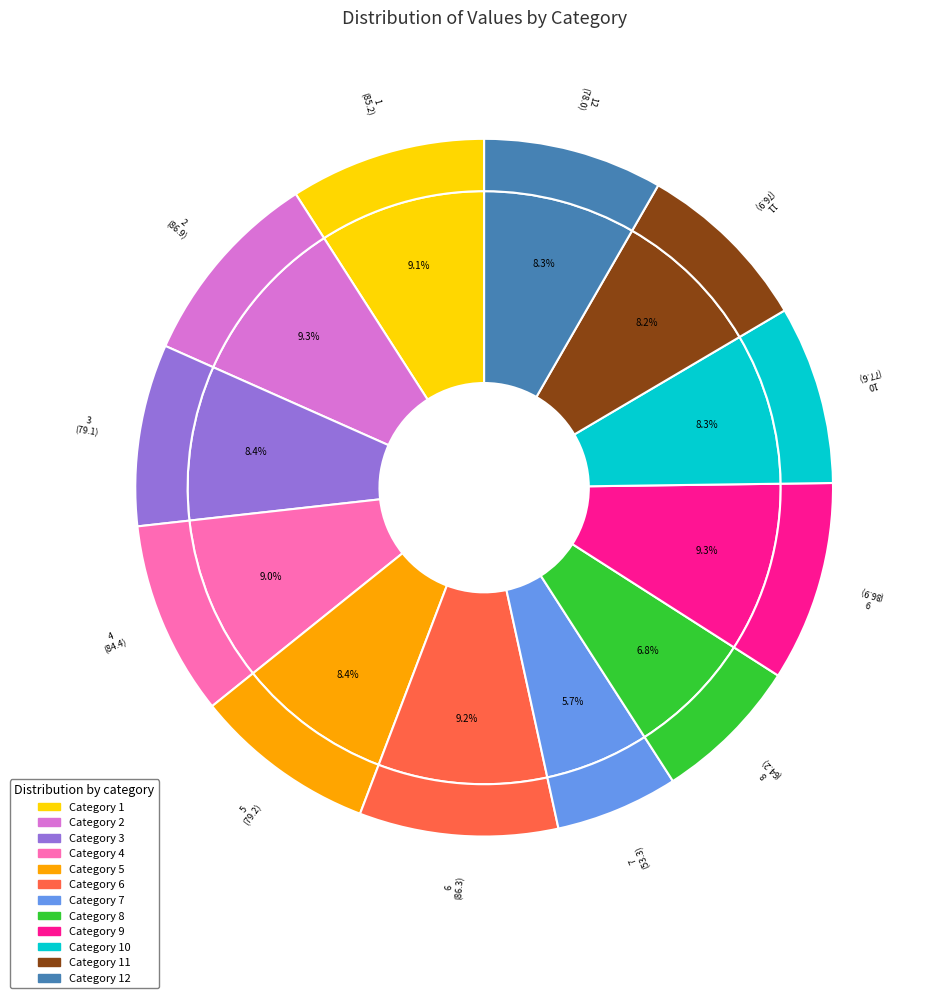

Between 1 and 11, which is larger?

1